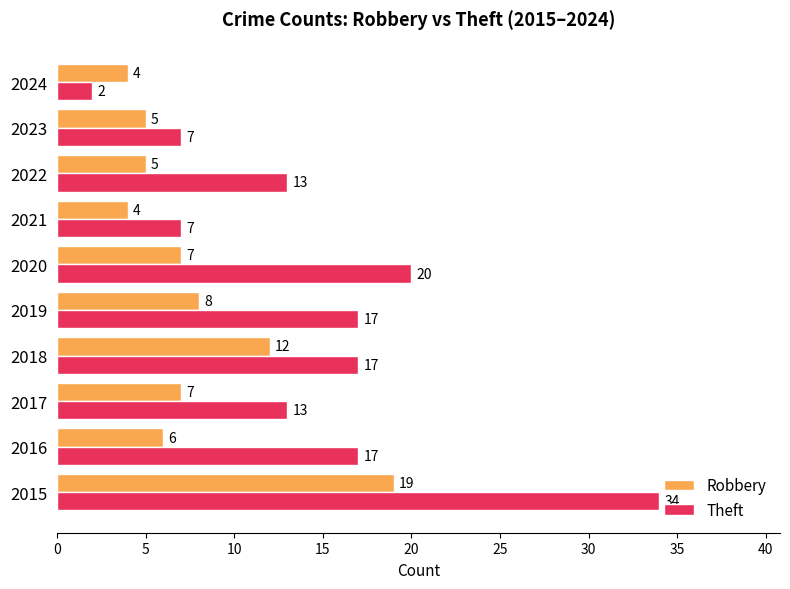

Which label corresponds to the smallest value in the chart?

2024